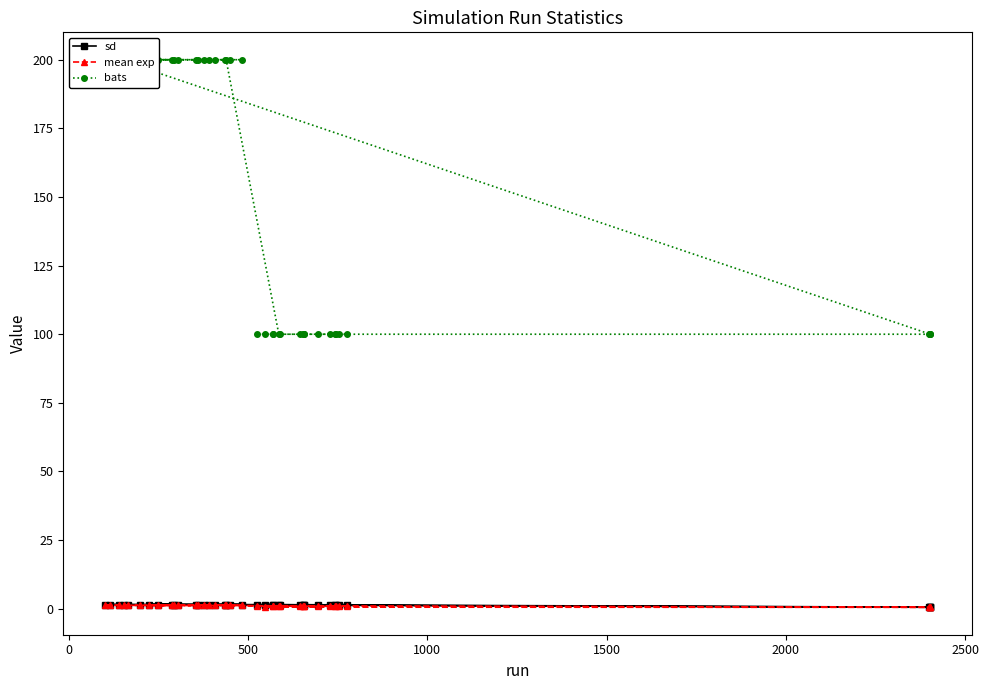

What is the average value of the bats series?

150.0